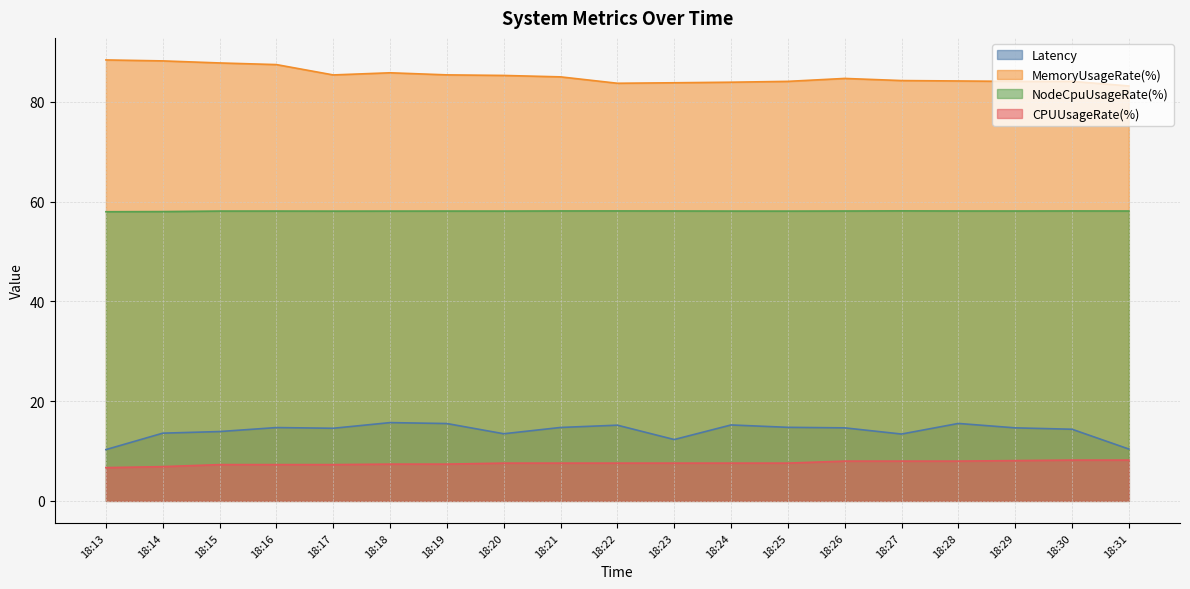

Which series has the largest range (max minus min)?

Latency